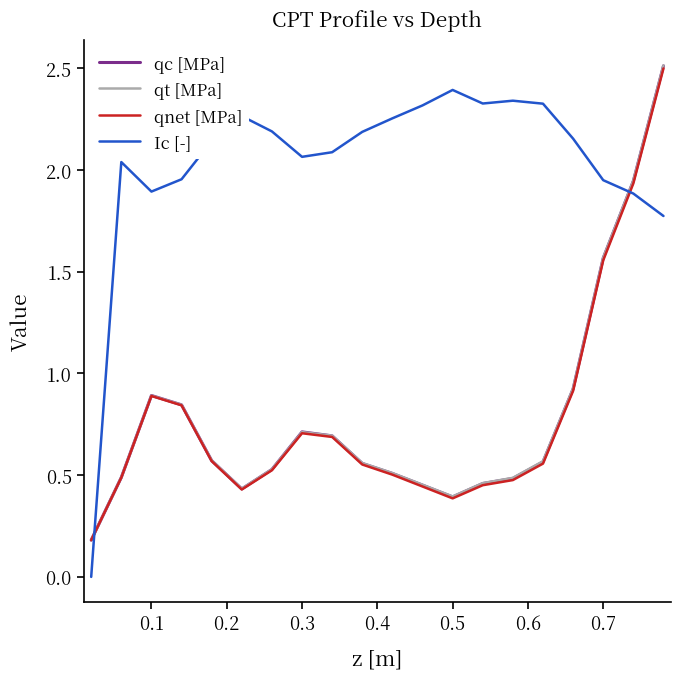

At how many categories does at least one series exceed 1?

19